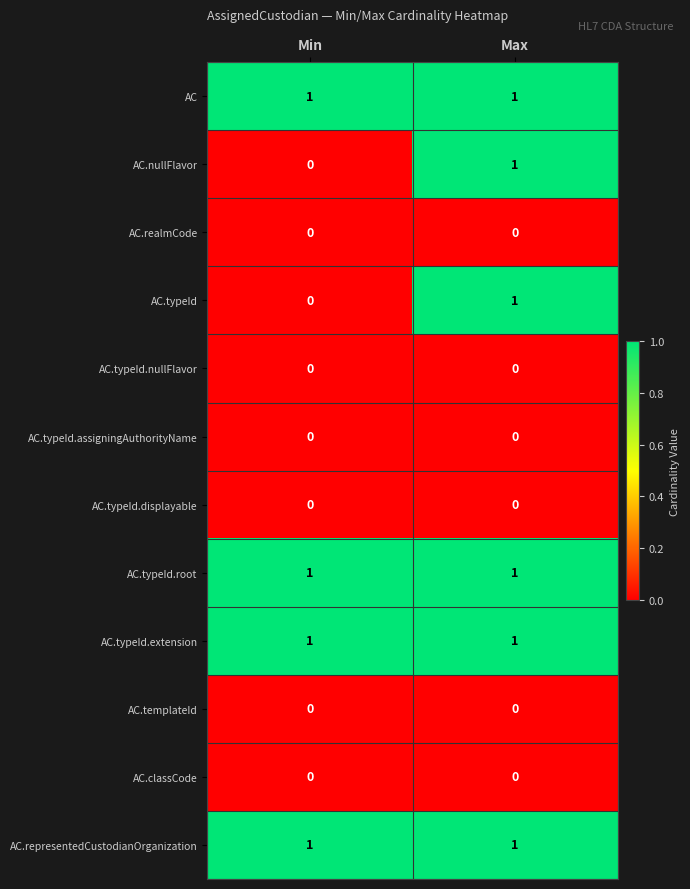

Reading right to left, what are all the values shown in this chart?

AC: 1	1
AC.nullFlavor: 1	0
AC.realmCode: 0	0
AC.typeId: 1	0
AC.typeId.nullFlavor: 0	0
AC.typeId.assigningAuthorityName: 0	0
AC.typeId.displayable: 0	0
AC.typeId.root: 1	1
AC.typeId.extension: 1	1
AC.templateId: 0	0
AC.classCode: 0	0
AC.representedCustodianOrganization: 1	1